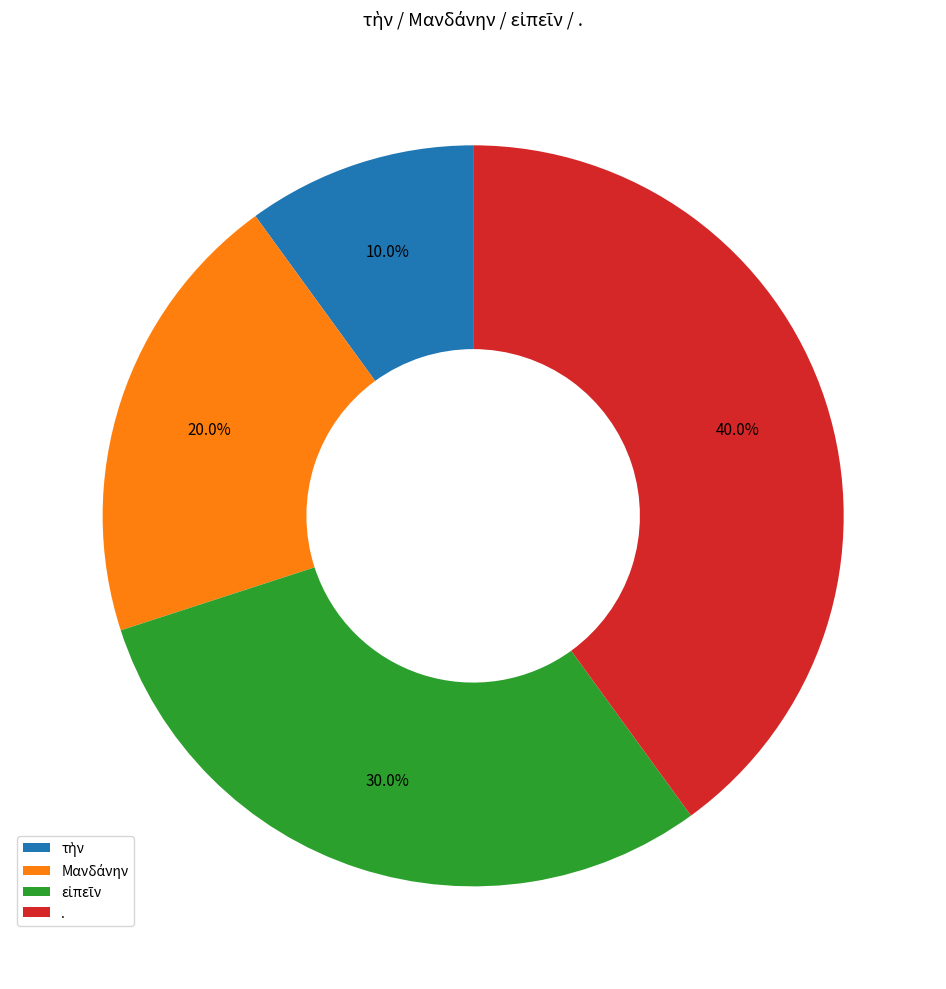

Which slice is the largest?

.